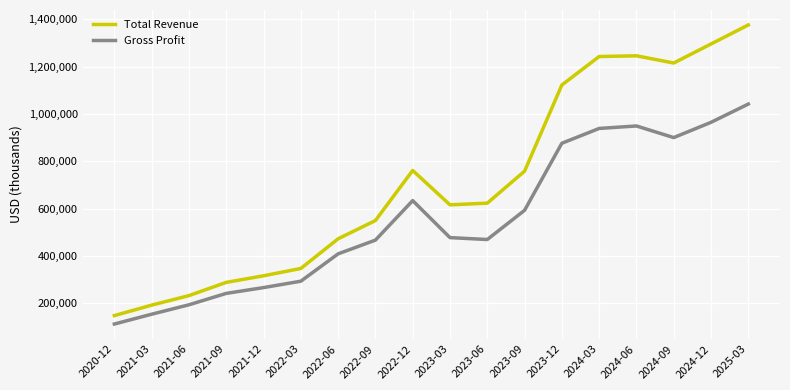

What is the total value across all series at 2021-12?

582900